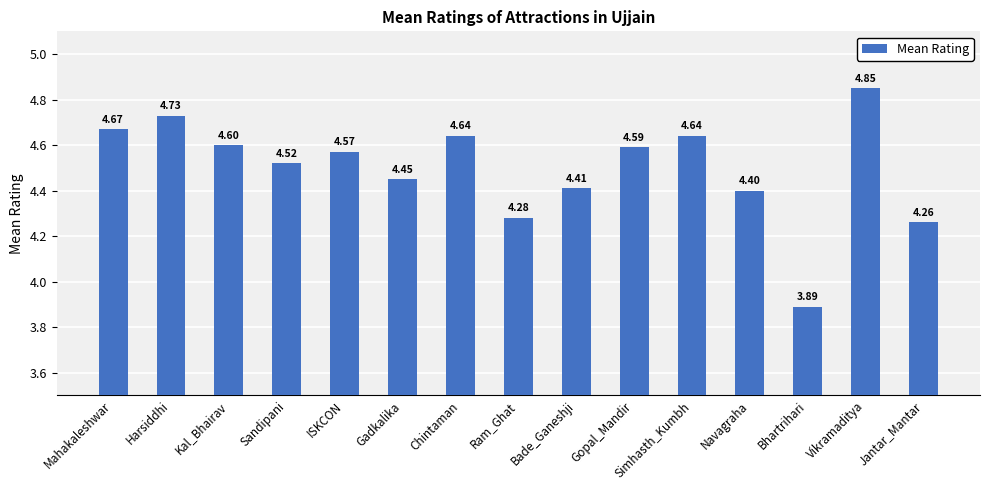

What is the value of the 10th bar from the left?

4.6